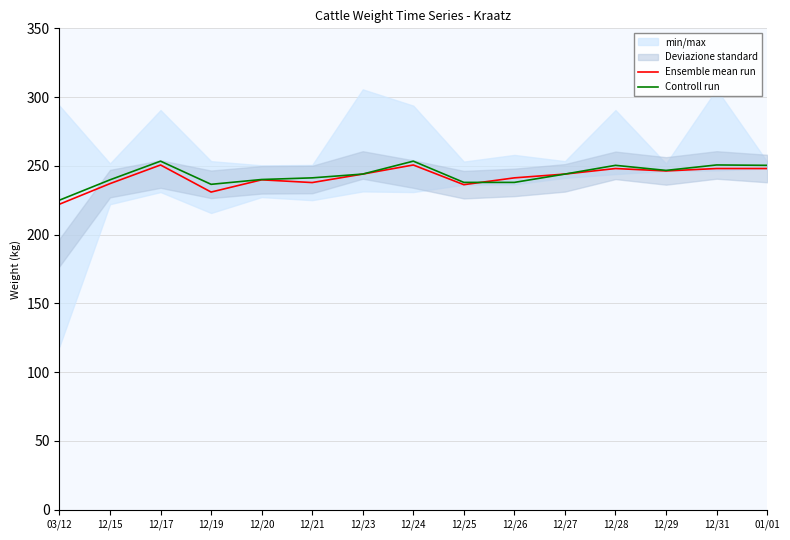

Where is the first local maximum for Controll run?

12/17